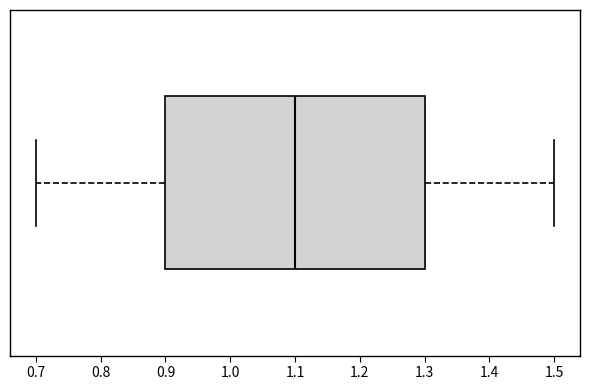

Where is the left edge of the box on the x-axis? The values are not printed on the chart, so give them approximately, as read against the axis.

0.9